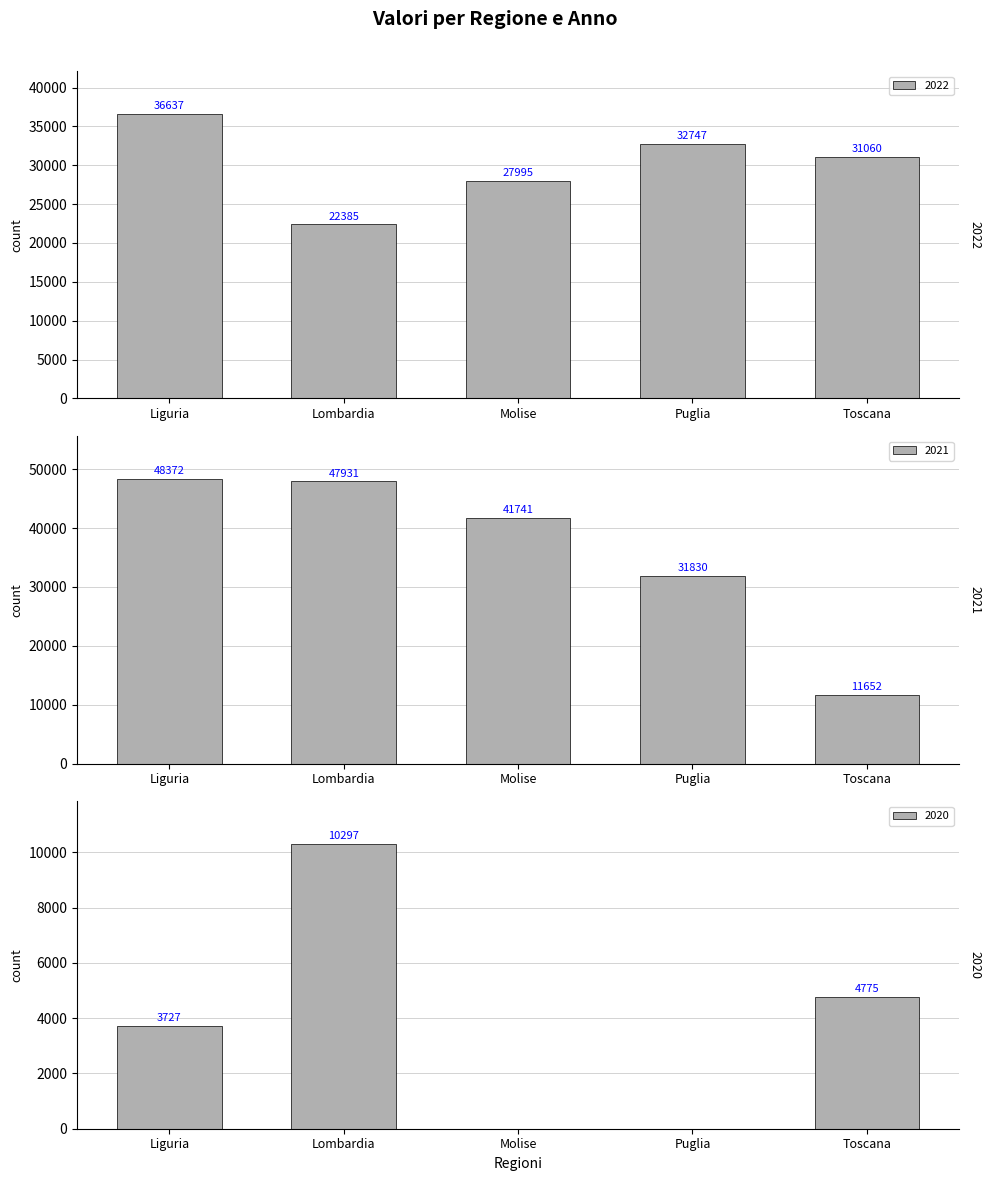

Which series has the widest spread of values?

2021